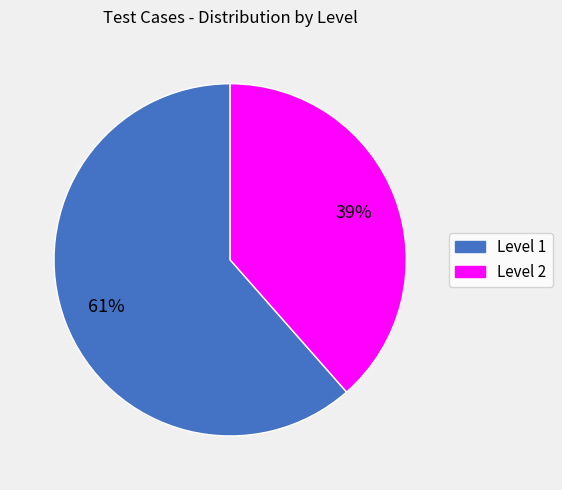

To the nearest percent, what is the average slice percentage?

50%